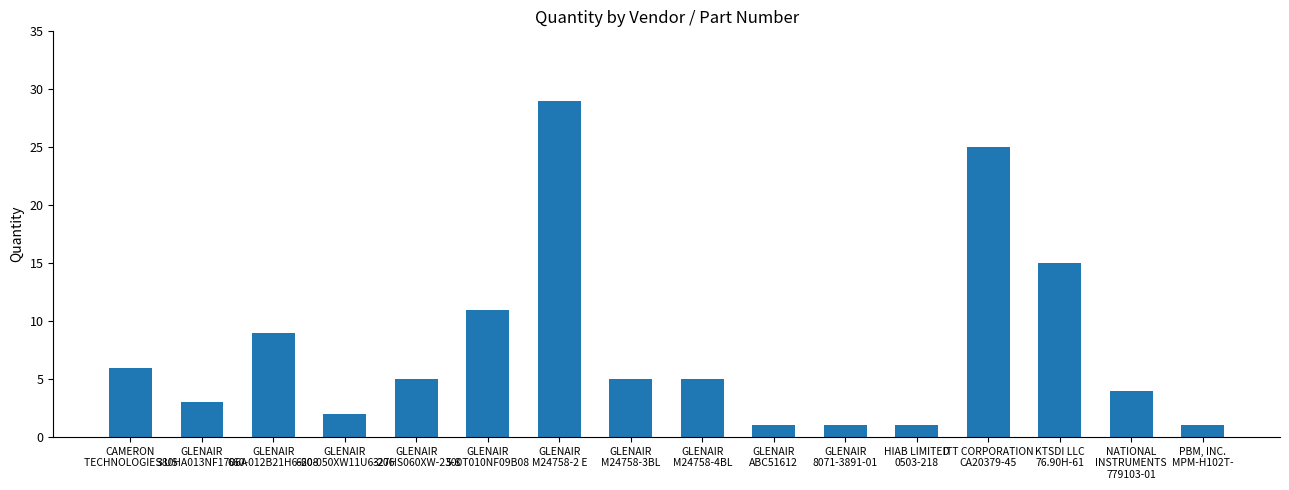

What is the ratio of the value at GLENAIR
M24758-4BL to the value at PBM, INC.
MPM-H102T-?

5.0